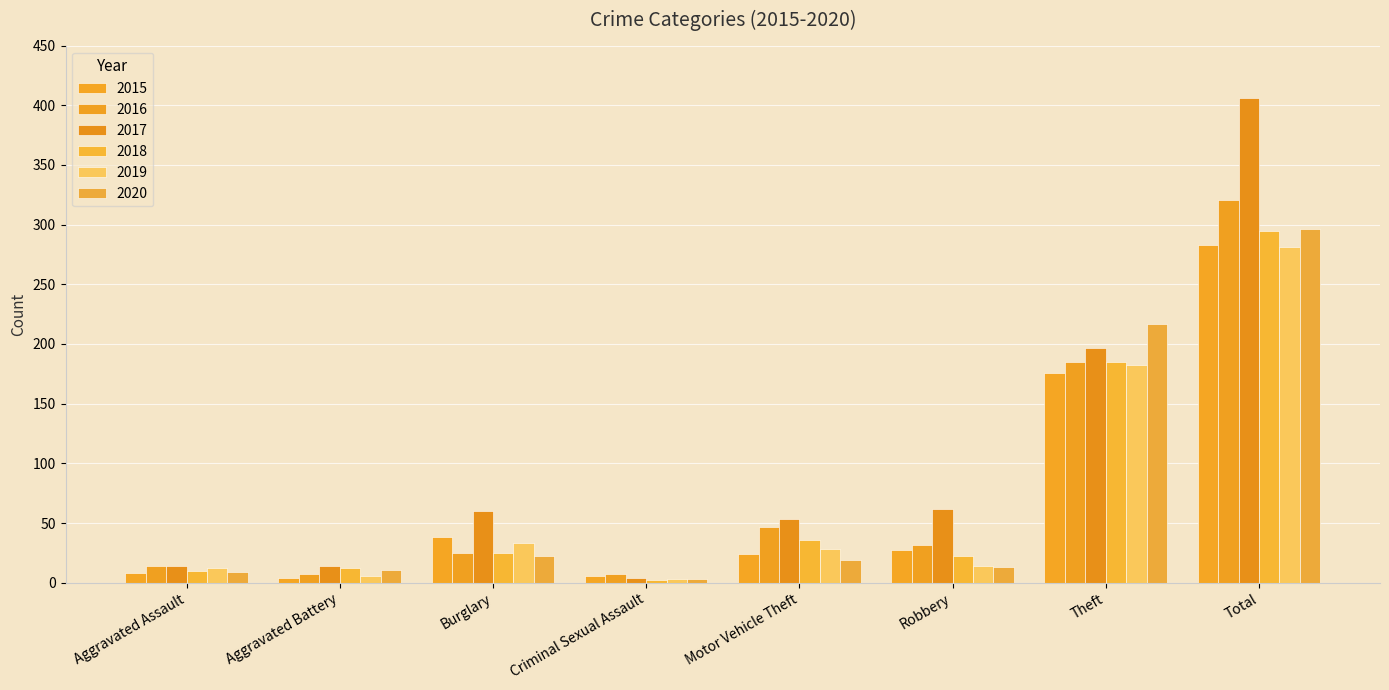

What is the sum of all 2020 values?

590